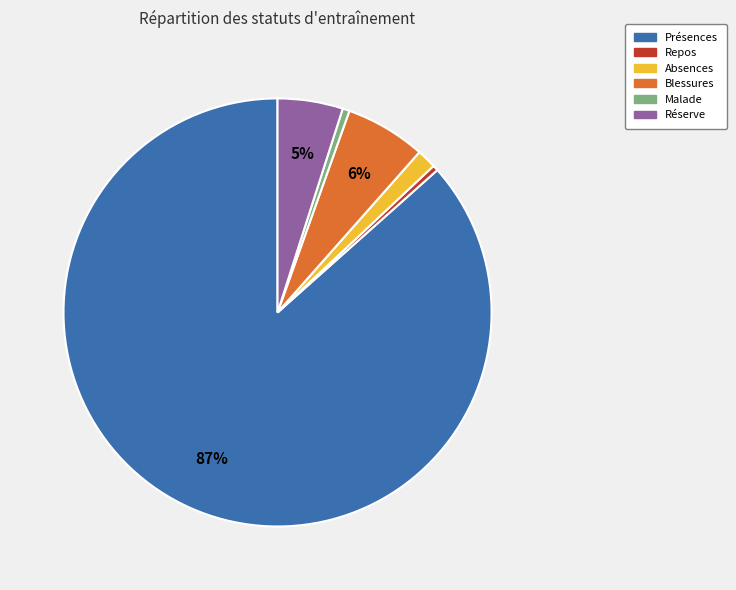

What is the largest slice in the pie chart?

Présences